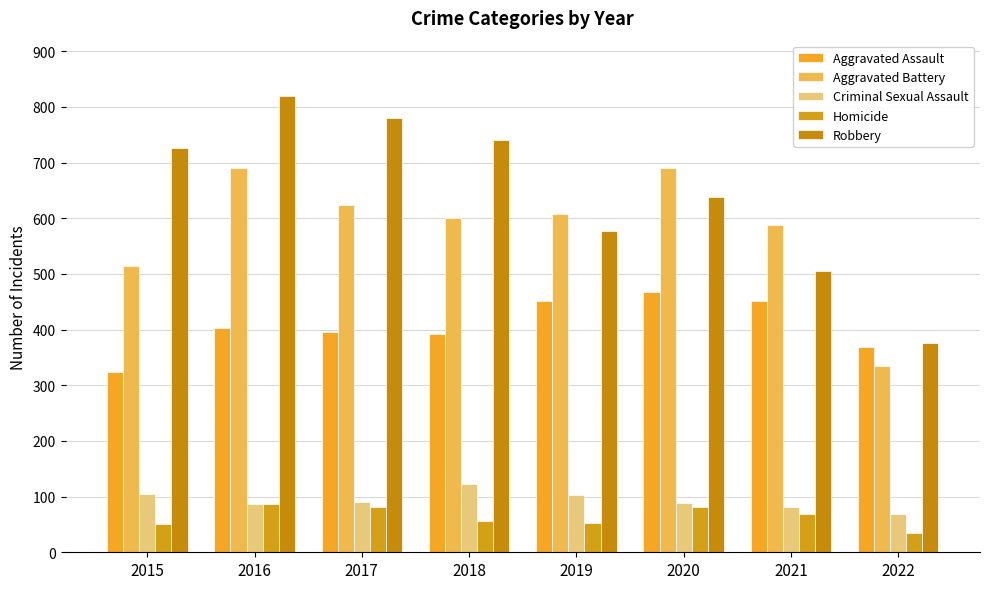

Reading left to right, transcribe all the data shown in this chart.

Aggravated Assault: 2015=323	2016=402	2017=396	2018=392	2019=452	2020=468	2021=452	2022=368
Aggravated Battery: 2015=515	2016=691	2017=623	2018=600	2019=608	2020=691	2021=587	2022=334
Criminal Sexual Assault: 2015=105	2016=87	2017=90	2018=122	2019=102	2020=88	2021=82	2022=68
Homicide: 2015=50	2016=87	2017=82	2018=56	2019=53	2020=81	2021=69	2022=35
Robbery: 2015=726	2016=819	2017=780	2018=741	2019=577	2020=639	2021=506	2022=376